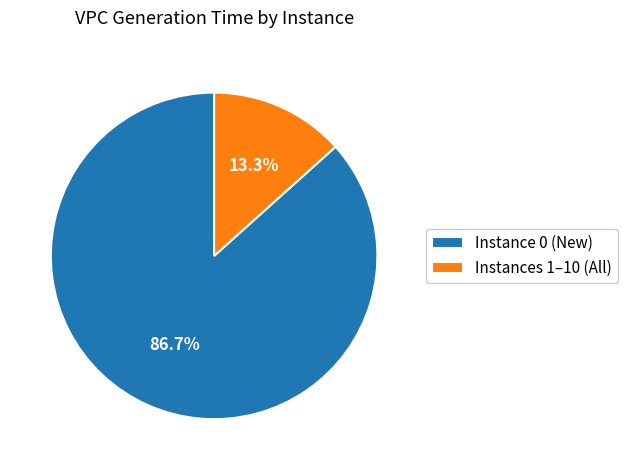

Rank the categories by value from lowest to highest.

Instances 1–10 (All), Instance 0 (New)